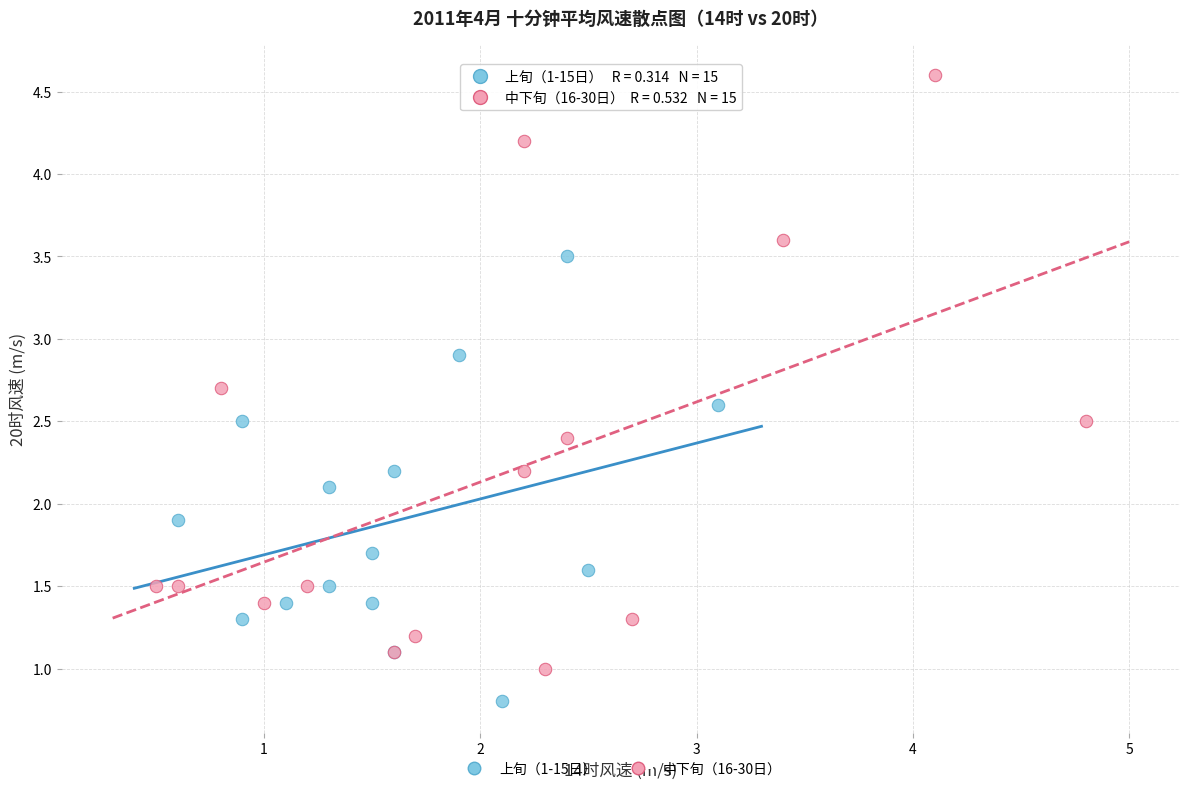

Which series reaches the minimum Y coordinate?

上旬（1-15日）